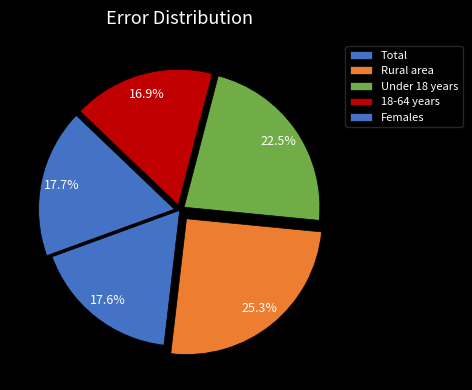

Count the number of slices in the pie.

5